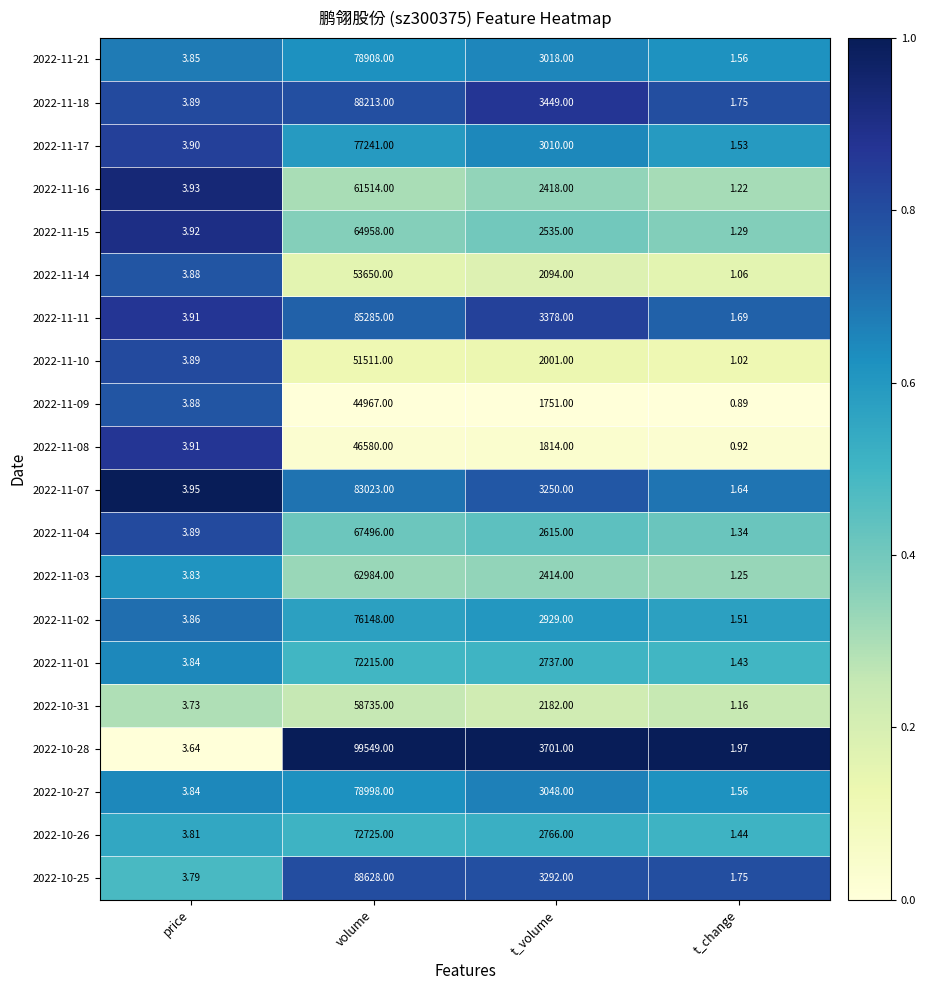

Which category has the lowest value in the 2022-11-02 series?

t_change